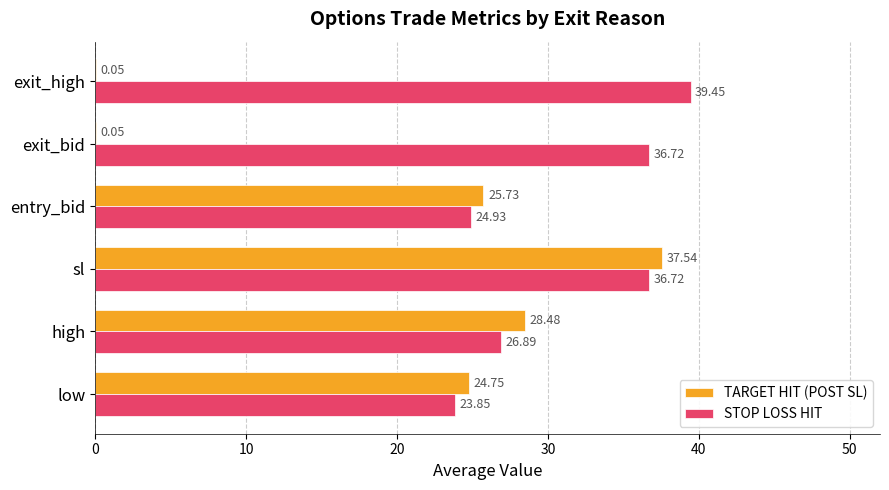

What is the sum of the STOP LOSS HIT values at low and entry_bid?

48.8